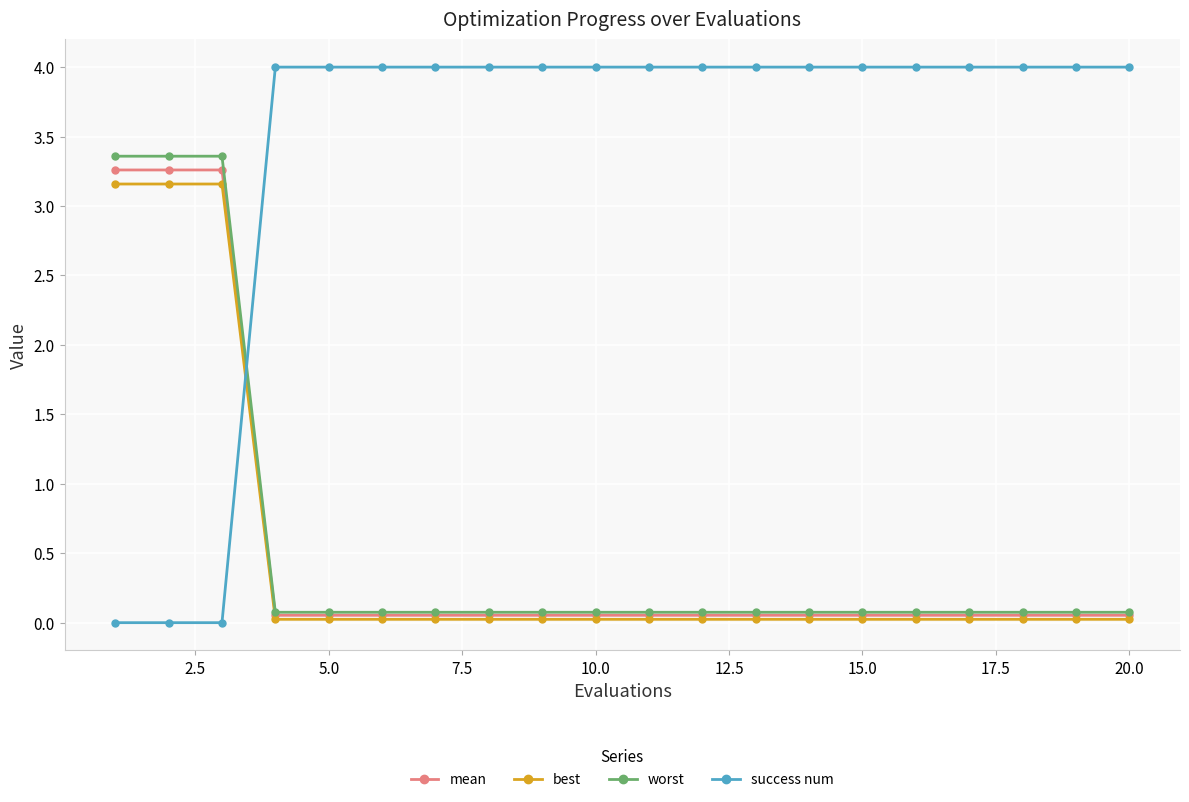

Rank the series by their maximum value, from lowest to highest.

best, mean, worst, success num